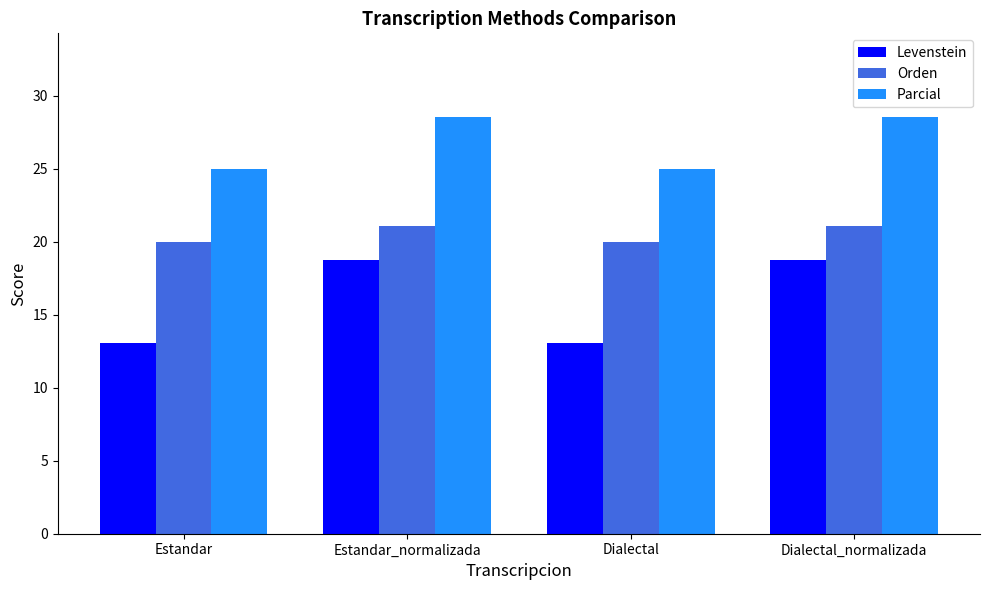

Which series has the largest range (max minus min)?

Levenstein